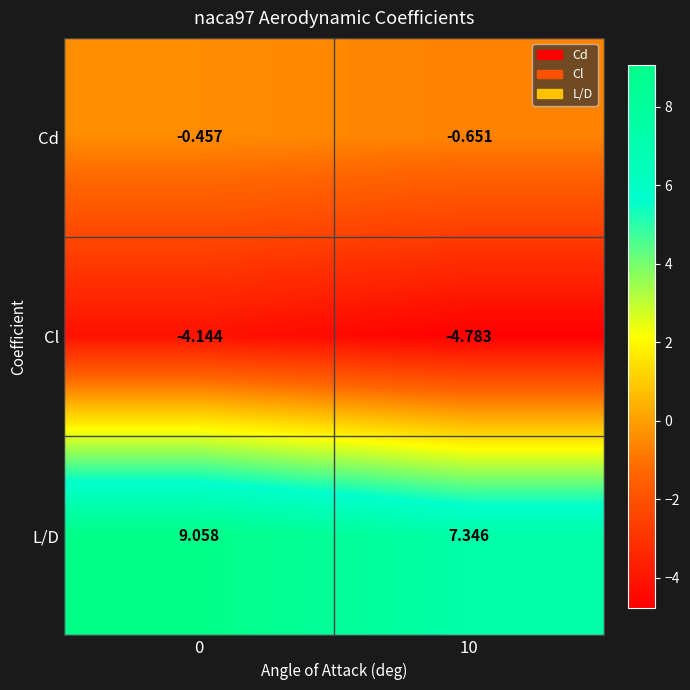

Is the value of L/D at 10 greater than the value of Cd at 0?

Yes